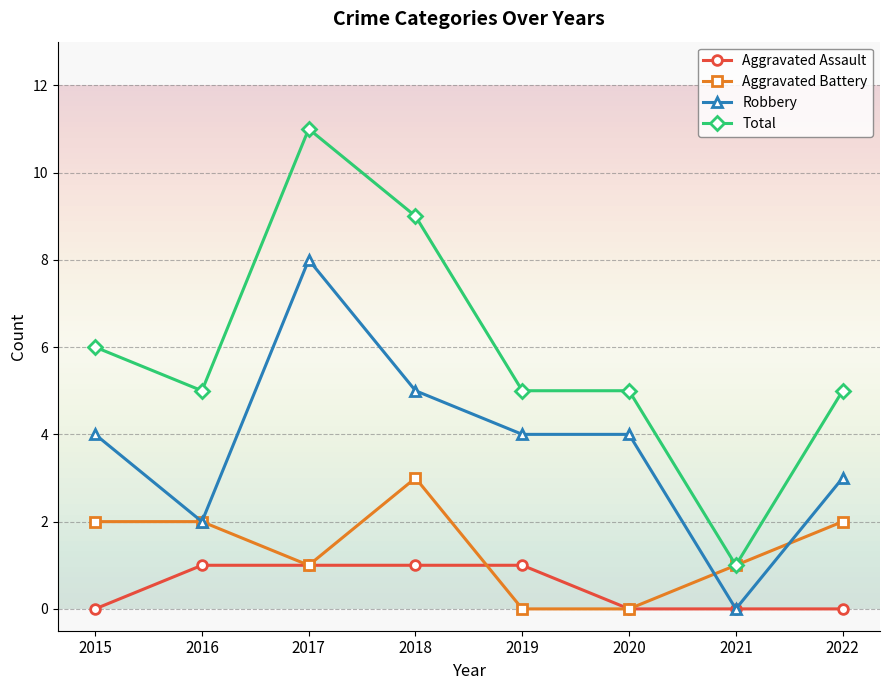

Where is the first local minimum for Total?

2016